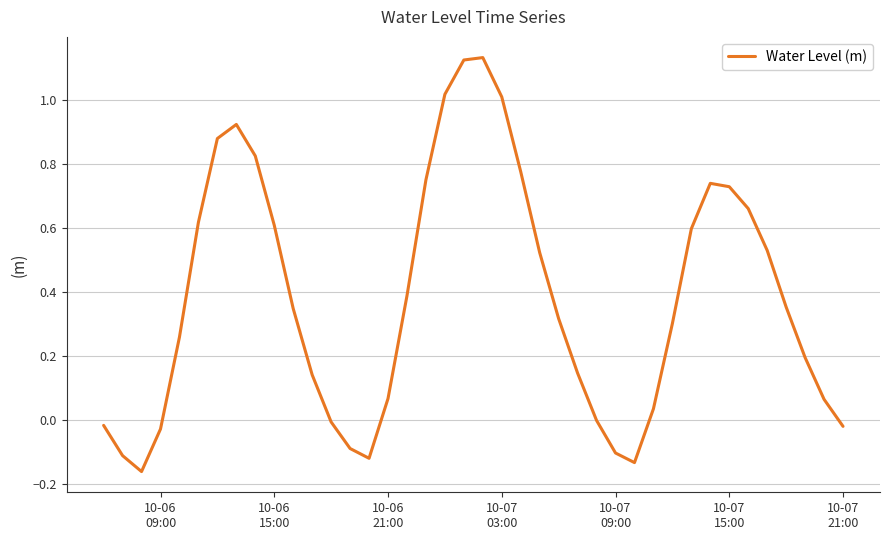

How many interior local valleys (lower than both neighbors) does the data have?

3